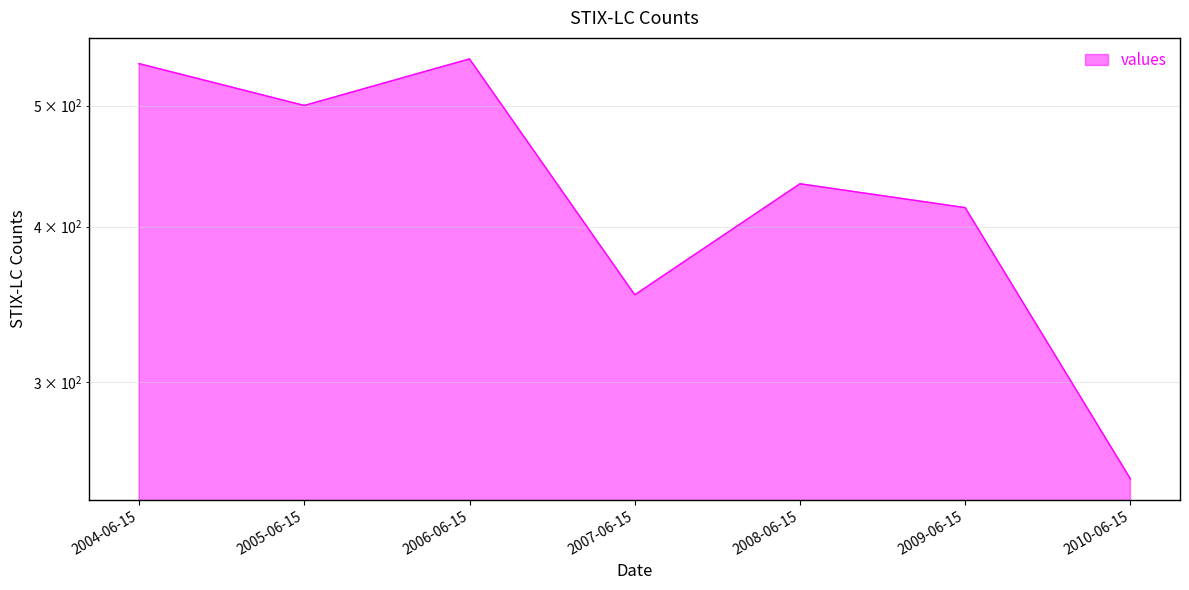

At which label is the value closest to 398?

2009-06-15